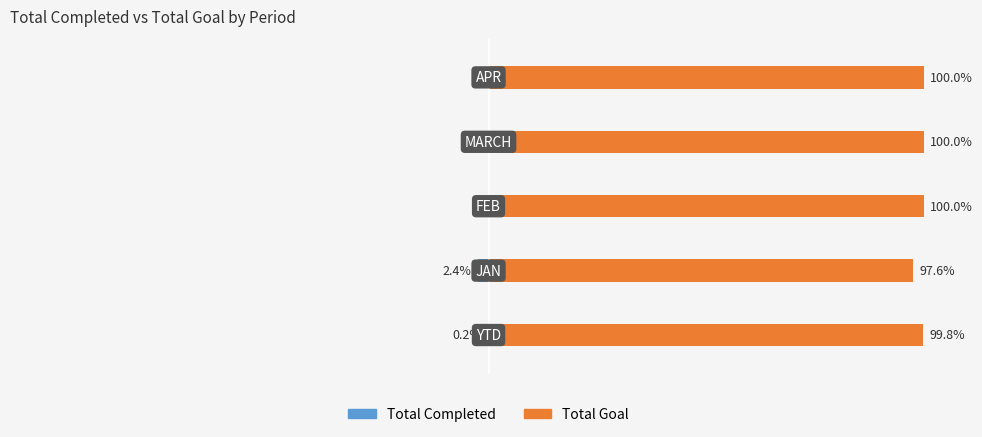

How many data points does each series have?

5